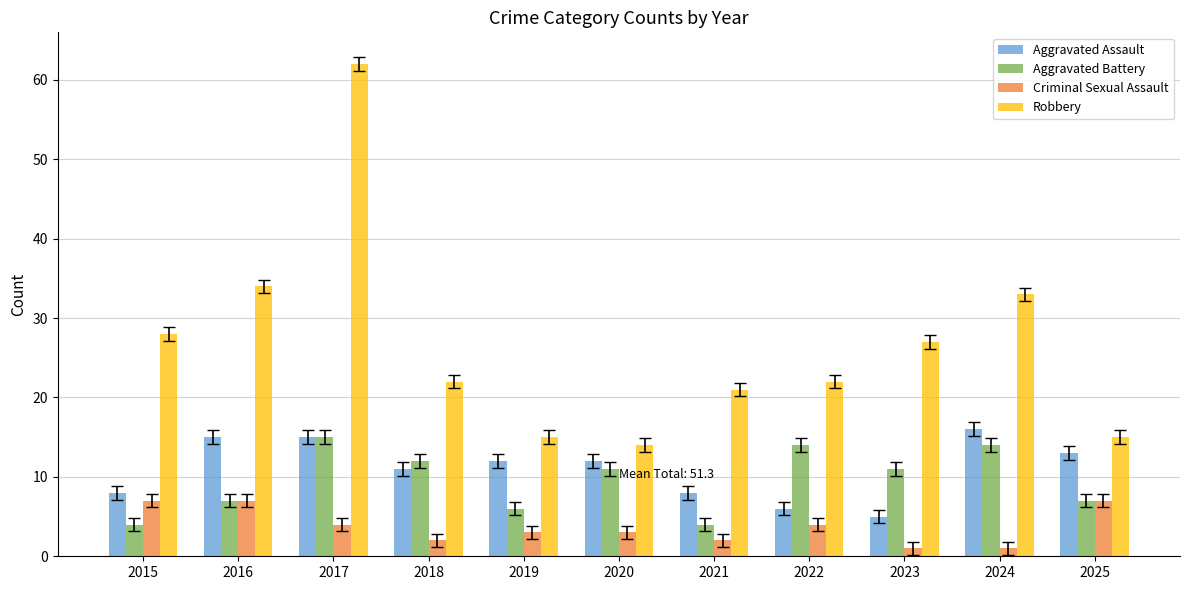

What is the difference between the highest and lowest values at 2015?

24